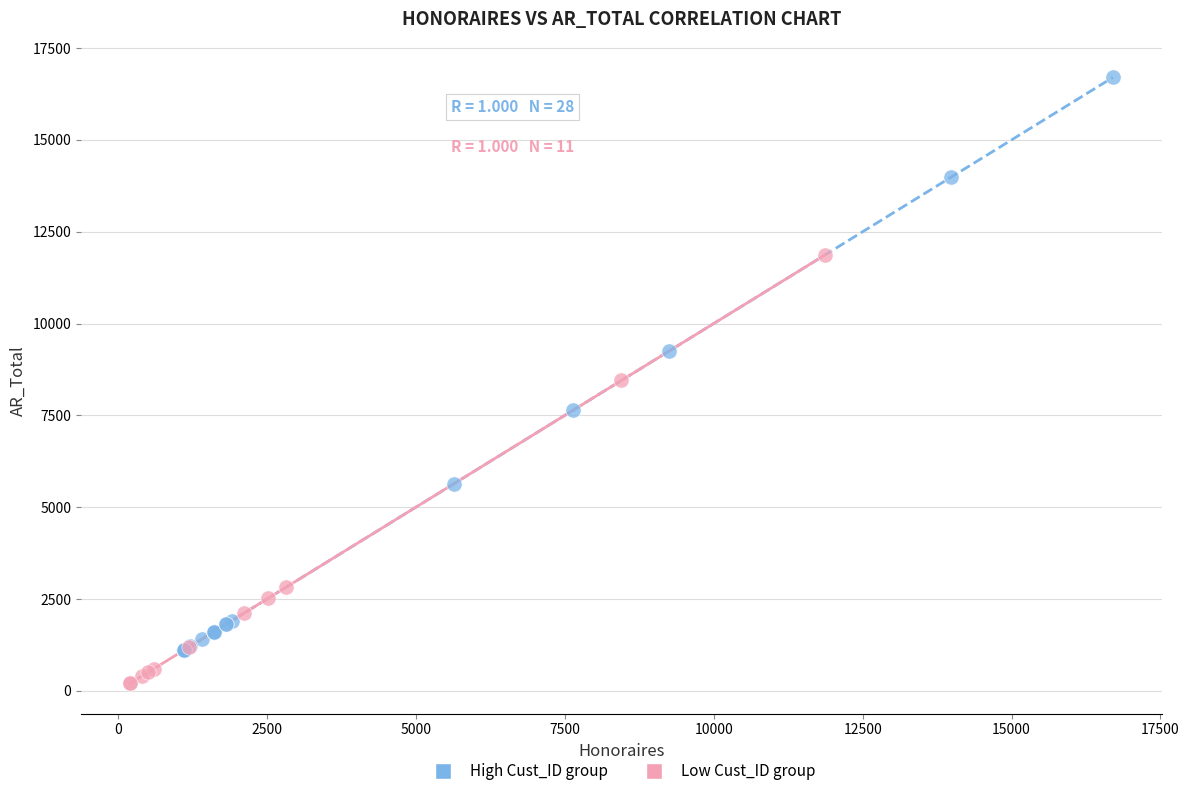

Which series reaches the maximum Y coordinate?

High Cust_ID group